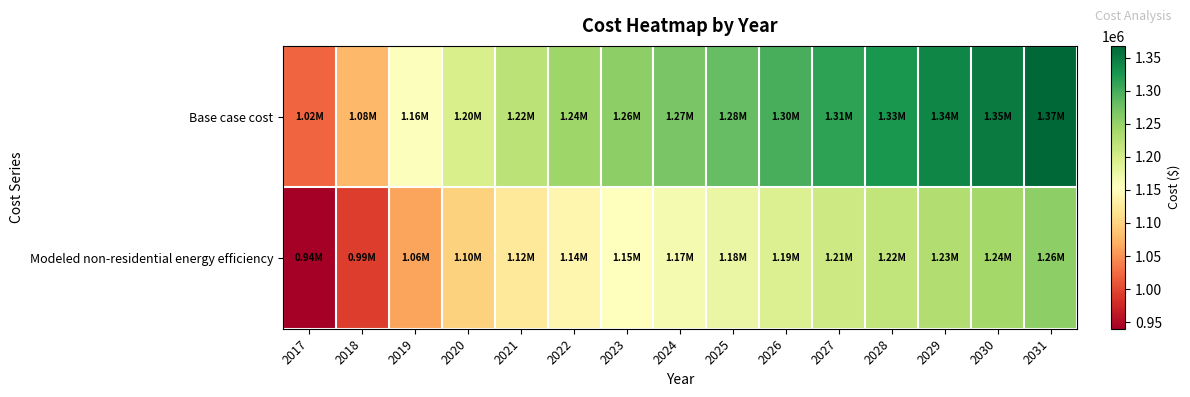

Which series has the largest range (max minus min)?

Base case cost